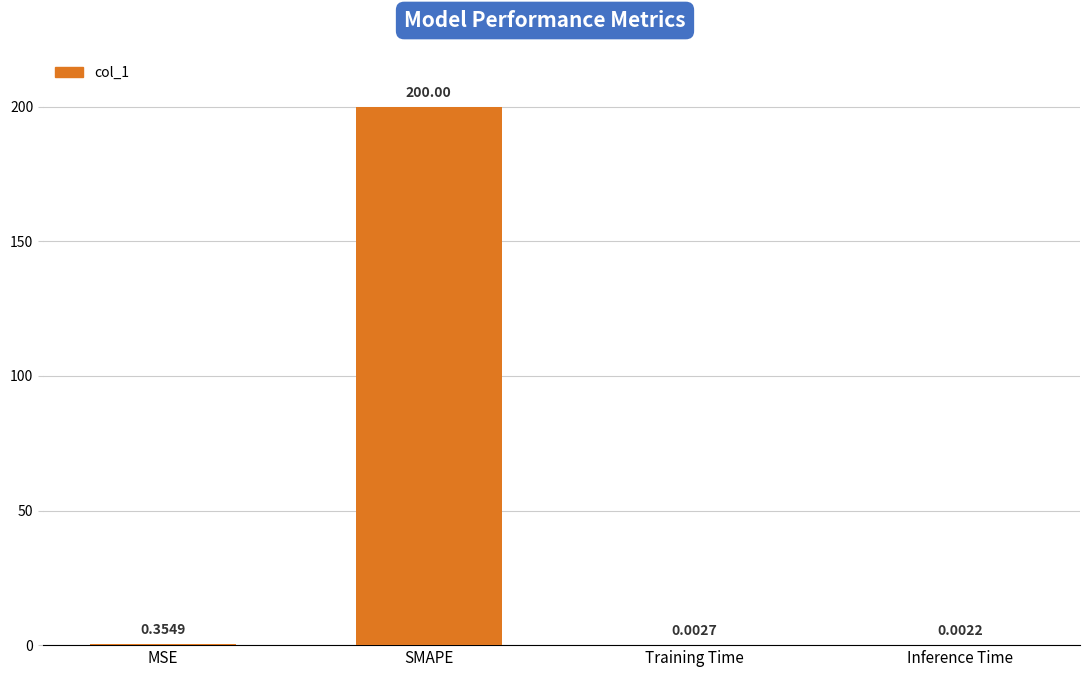

How many series are shown in this chart?

1